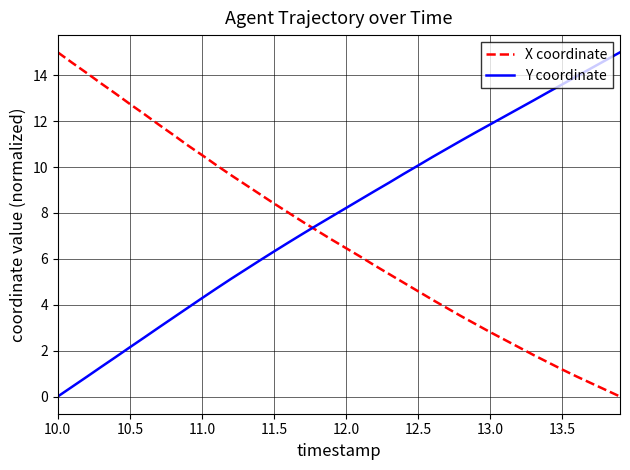

How many times do Y coordinate and X coordinate cross each other?

1